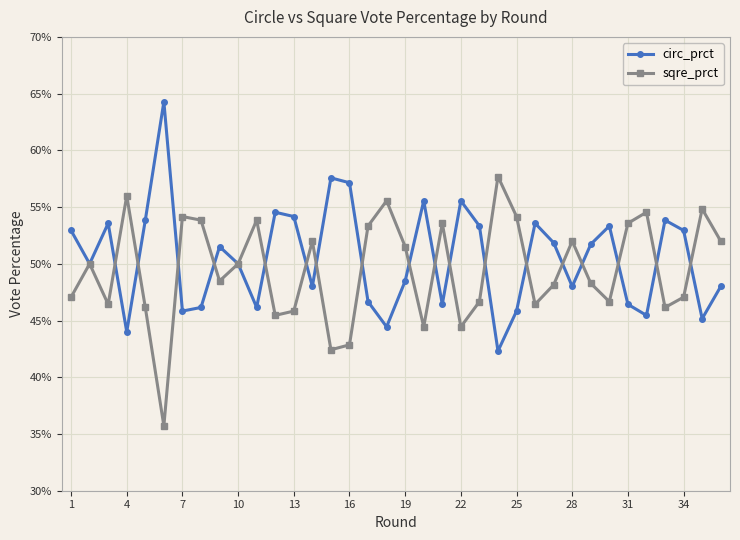

What are all the series names shown in the legend?

circ_prct, sqre_prct